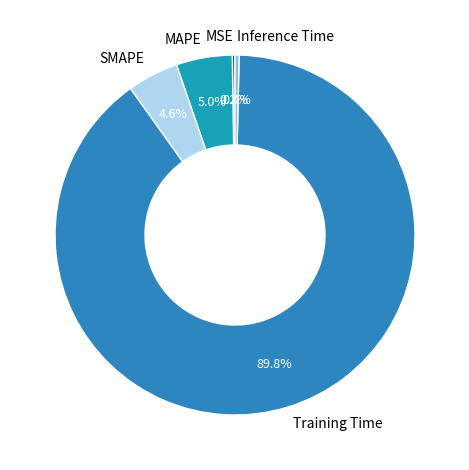

What percentage is NOT represented by SMAPE?

95.4%